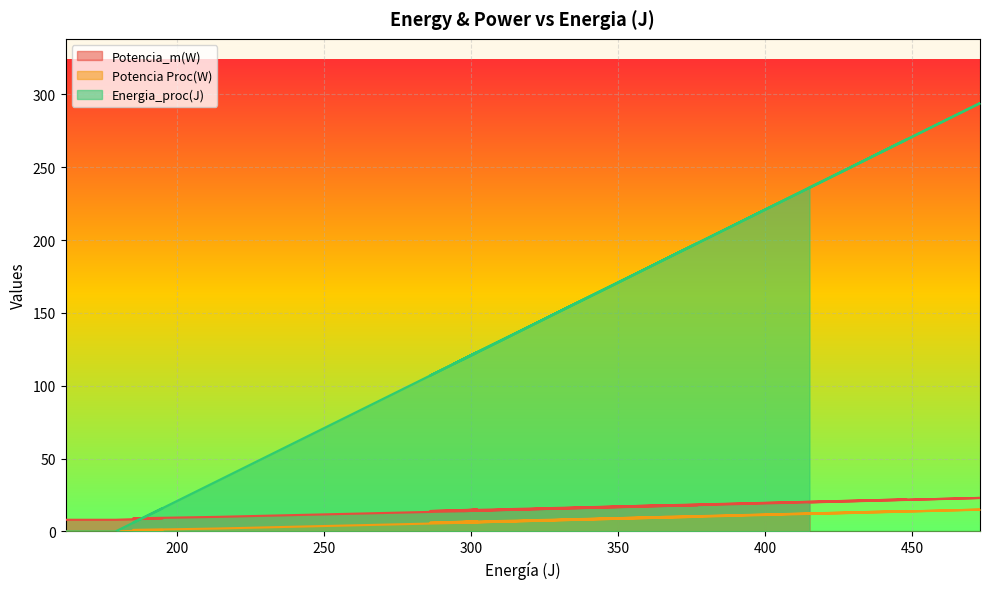

How many lines are shown in the chart?

3